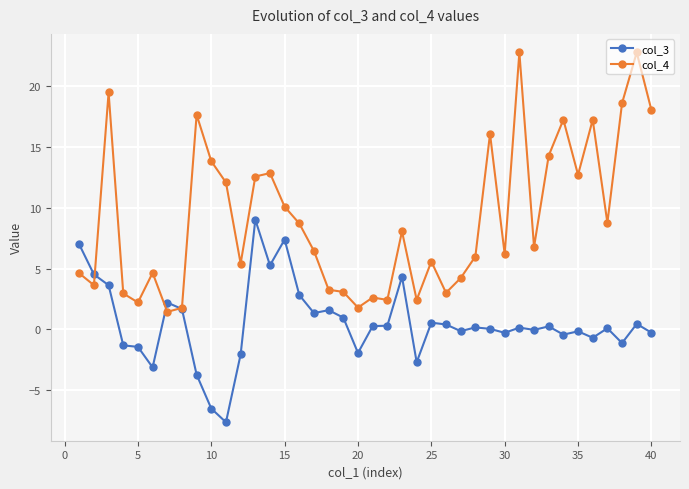

List the series in order of their overall mean, lowest first.

col_3, col_4